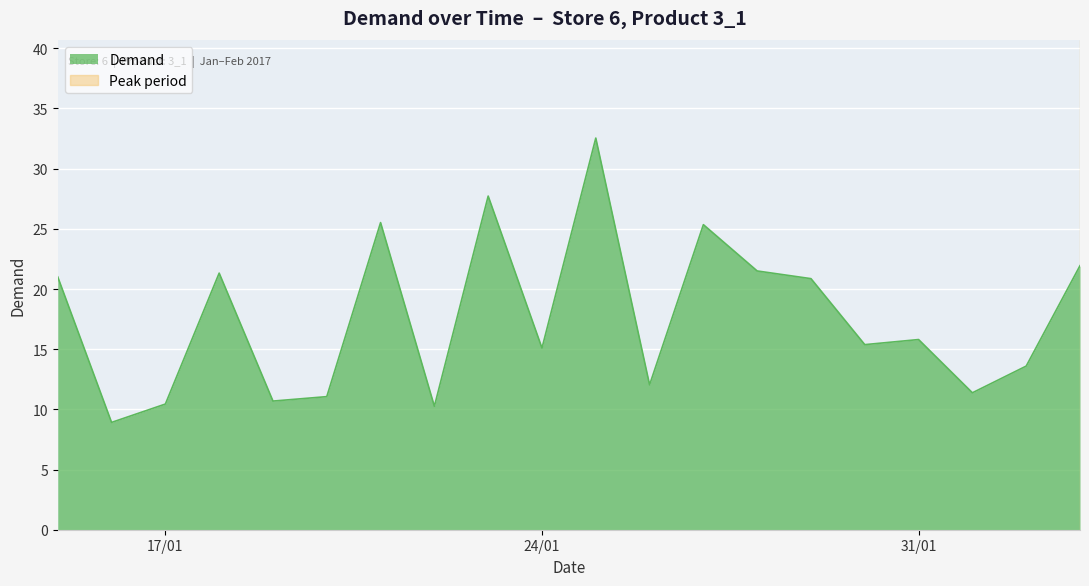

What is the difference between the maximum and minimum values?

23.6